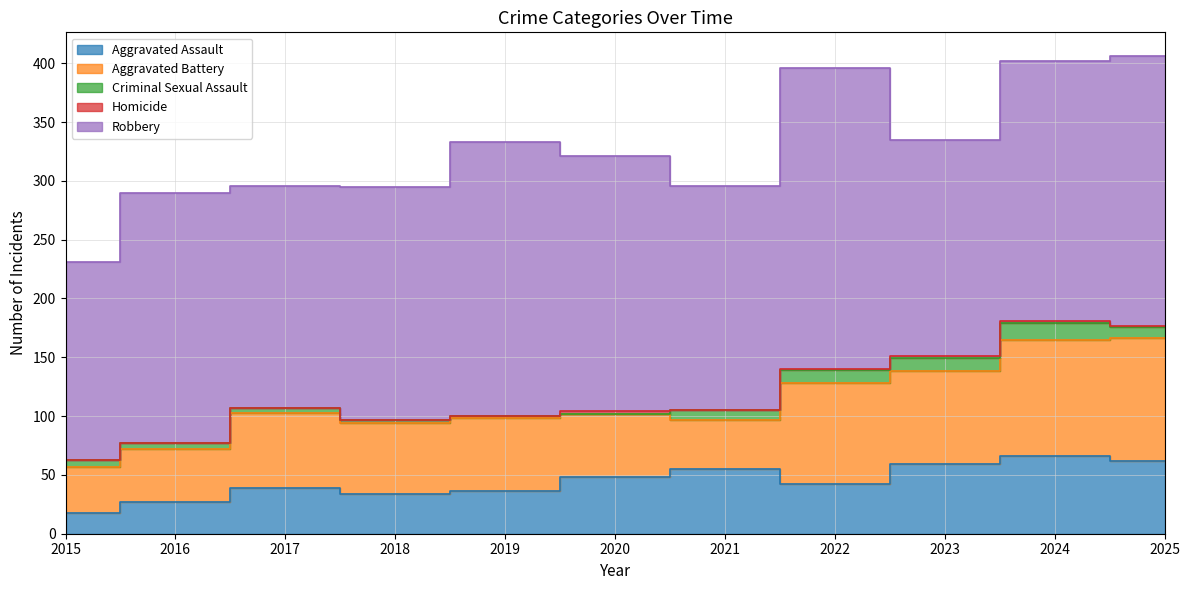

At which category does the chart reach its minimum across all series?

2020